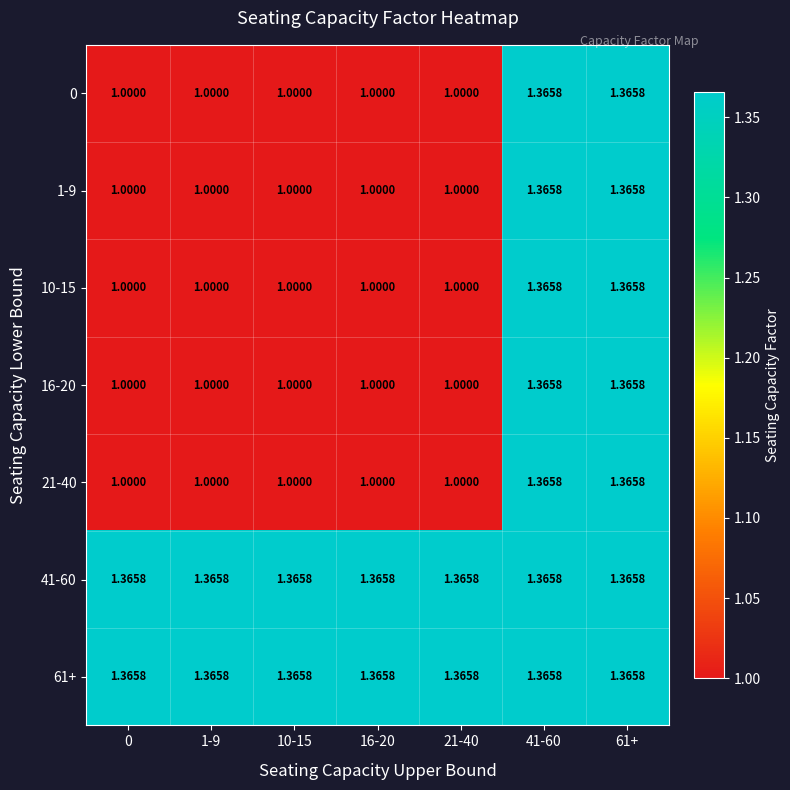

Reading left to right, extract all data points from this chart.

0: 0=1.0	1-9=1.0	10-15=1.0	16-20=1.0	21-40=1.0	41-60=1.4	61+=1.4
1-9: 0=1.0	1-9=1.0	10-15=1.0	16-20=1.0	21-40=1.0	41-60=1.4	61+=1.4
10-15: 0=1.0	1-9=1.0	10-15=1.0	16-20=1.0	21-40=1.0	41-60=1.4	61+=1.4
16-20: 0=1.0	1-9=1.0	10-15=1.0	16-20=1.0	21-40=1.0	41-60=1.4	61+=1.4
21-40: 0=1.0	1-9=1.0	10-15=1.0	16-20=1.0	21-40=1.0	41-60=1.4	61+=1.4
41-60: 0=1.4	1-9=1.4	10-15=1.4	16-20=1.4	21-40=1.4	41-60=1.4	61+=1.4
61+: 0=1.4	1-9=1.4	10-15=1.4	16-20=1.4	21-40=1.4	41-60=1.4	61+=1.4